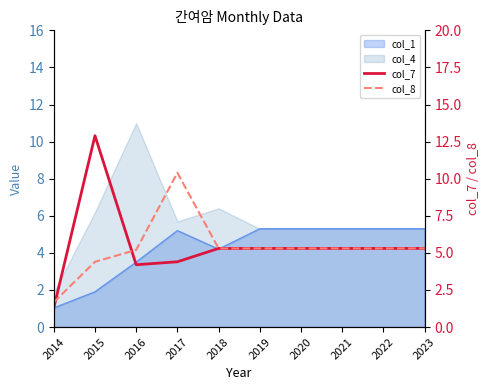

Read the col_8 value at 2020.

5.3